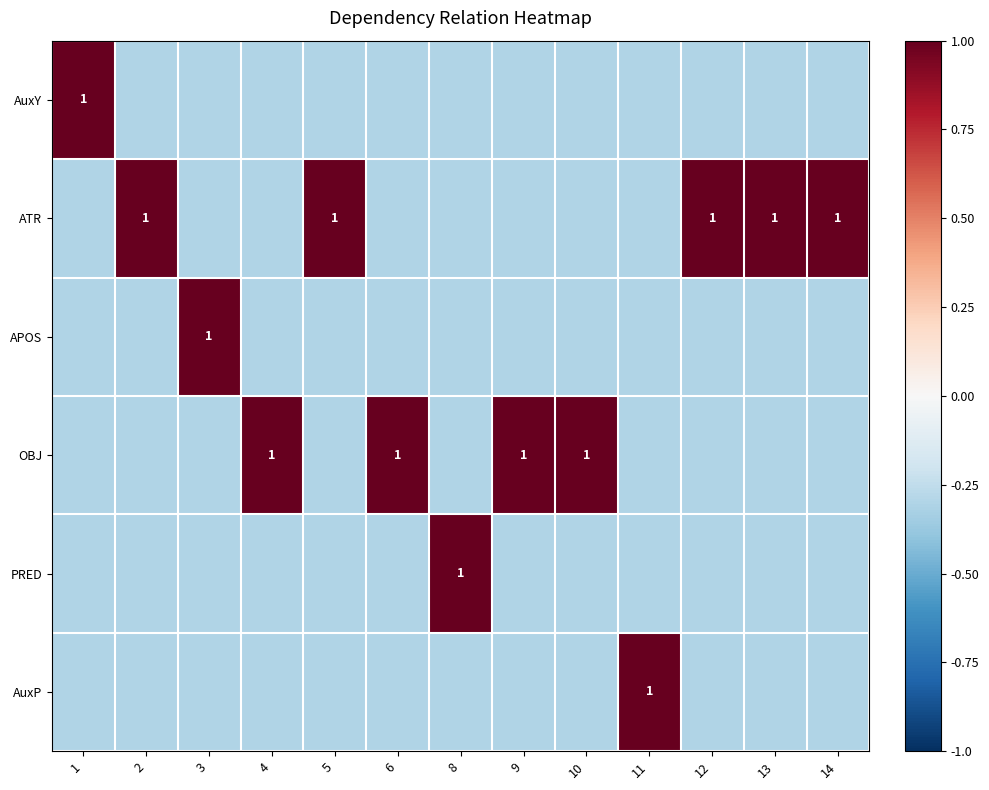

Where does the PRED series first go above 0?

8